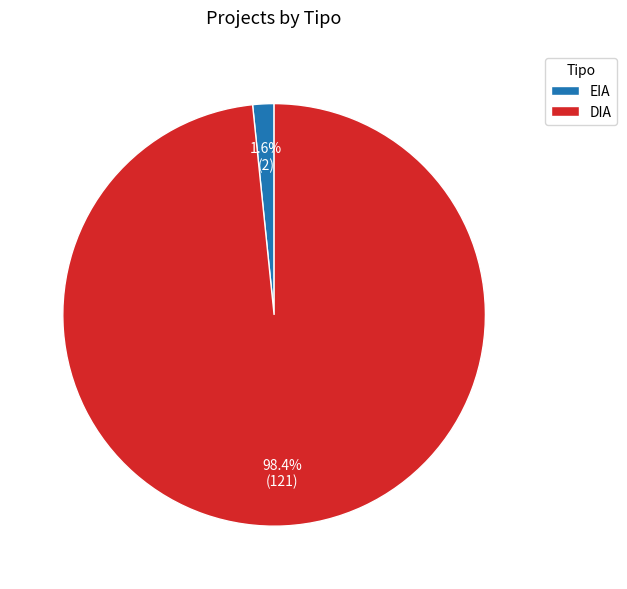

What is the majority slice?

DIA